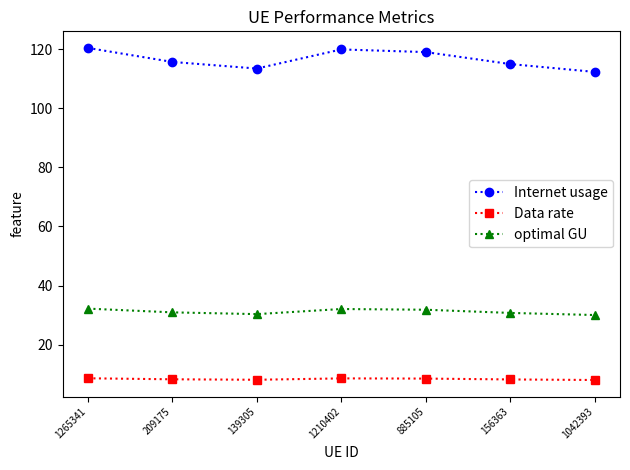

Is the value of Data rate at 885105 greater than the value of Internet usage at 209175?

No